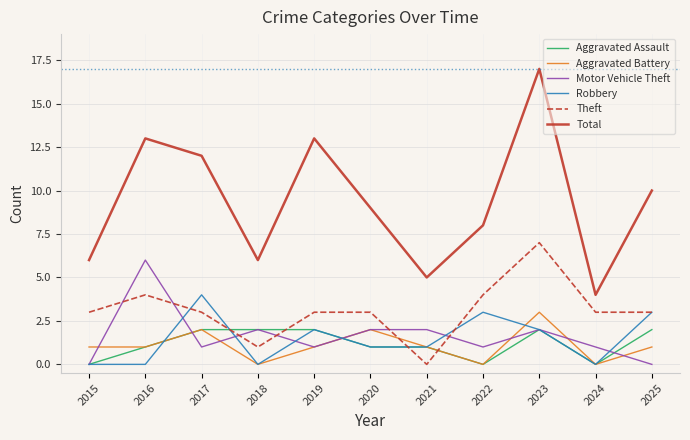

What is the total value across all series at 2021?

10